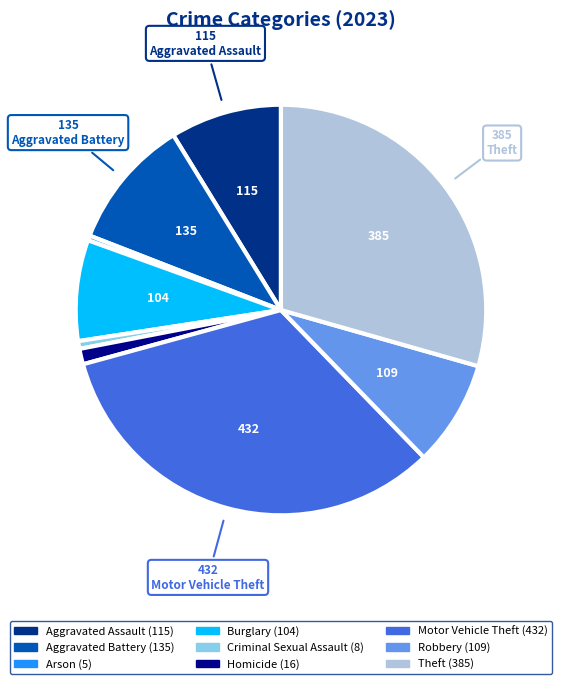

Which category has the biggest portion of the pie?

Motor Vehicle Theft